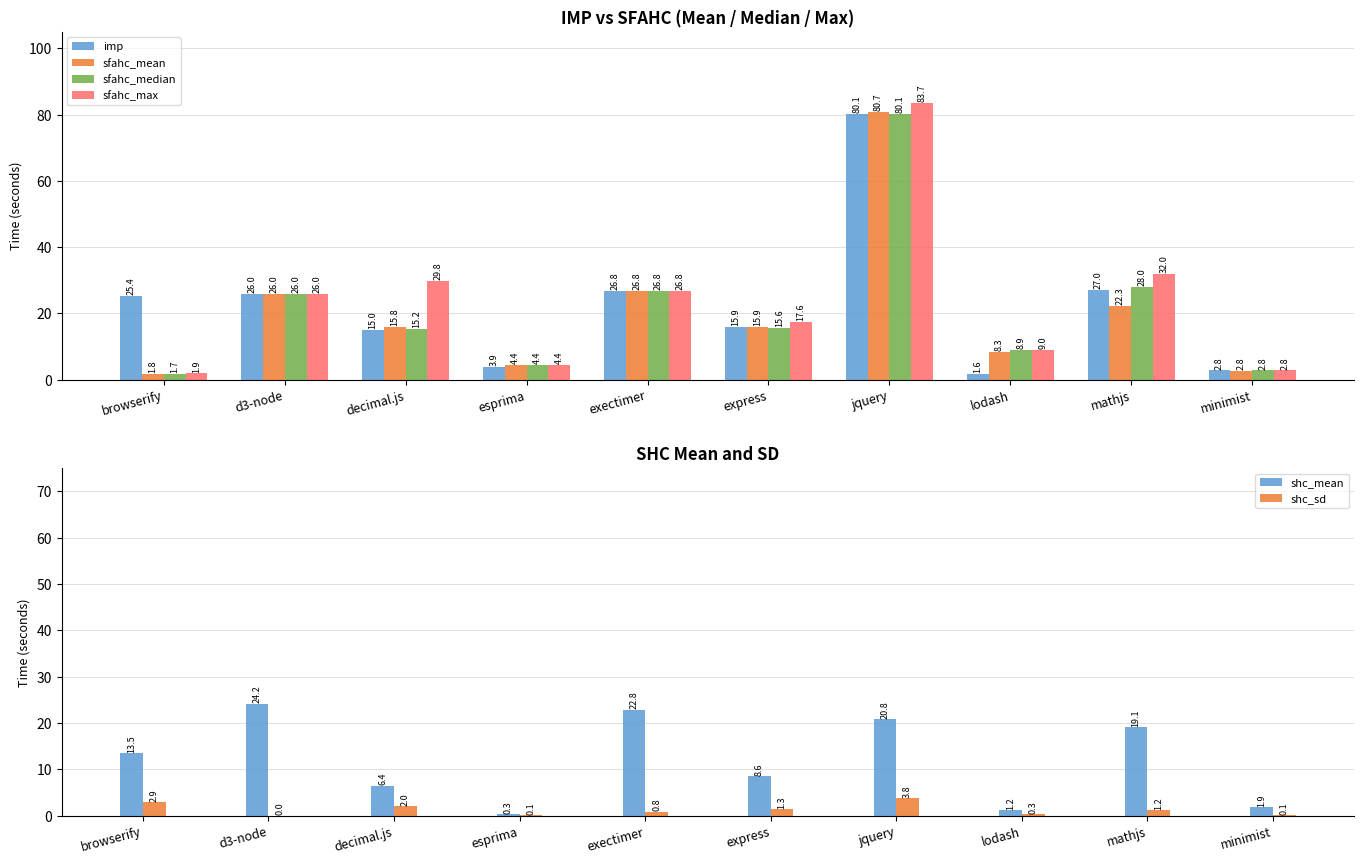

Reading right to left, what are all the values shown in this chart?

imp: 2.8	27.0	1.6	80.1	15.9	26.8	3.9	15.0	26.0	25.4
sfahc_mean: 2.8	22.3	8.3	80.7	15.9	26.8	4.4	15.8	26.0	1.8
sfahc_median: 2.8	28.0	8.9	80.1	15.6	26.8	4.4	15.2	26.0	1.7
sfahc_max: 2.8	32.0	9.0	83.7	17.6	26.8	4.4	29.8	26.0	1.9
shc_mean: 1.9	19.1	1.2	20.8	8.6	22.8	0.3	6.4	24.2	13.5
shc_sd: 0.1	1.2	0.3	3.8	1.3	0.8	0.1	2.0	0.0	2.9